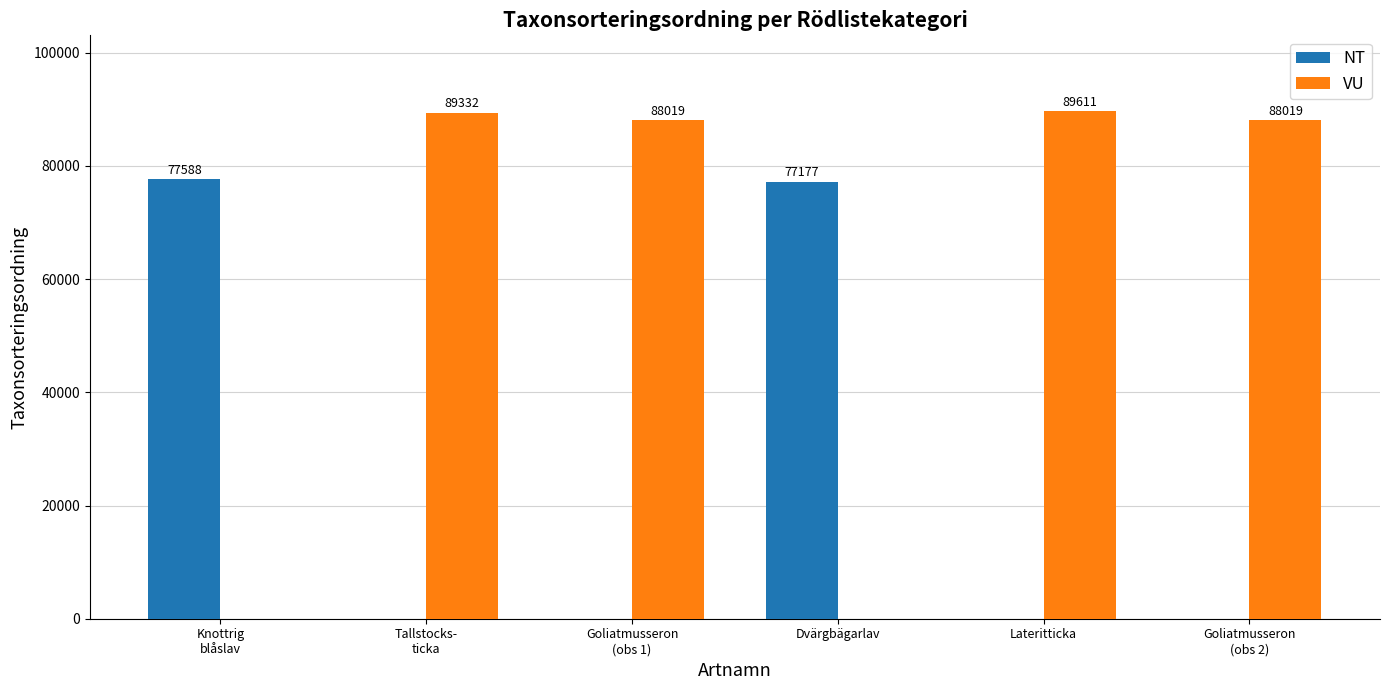

Which category has the highest value in the NT series?

Knottrig
blåslav